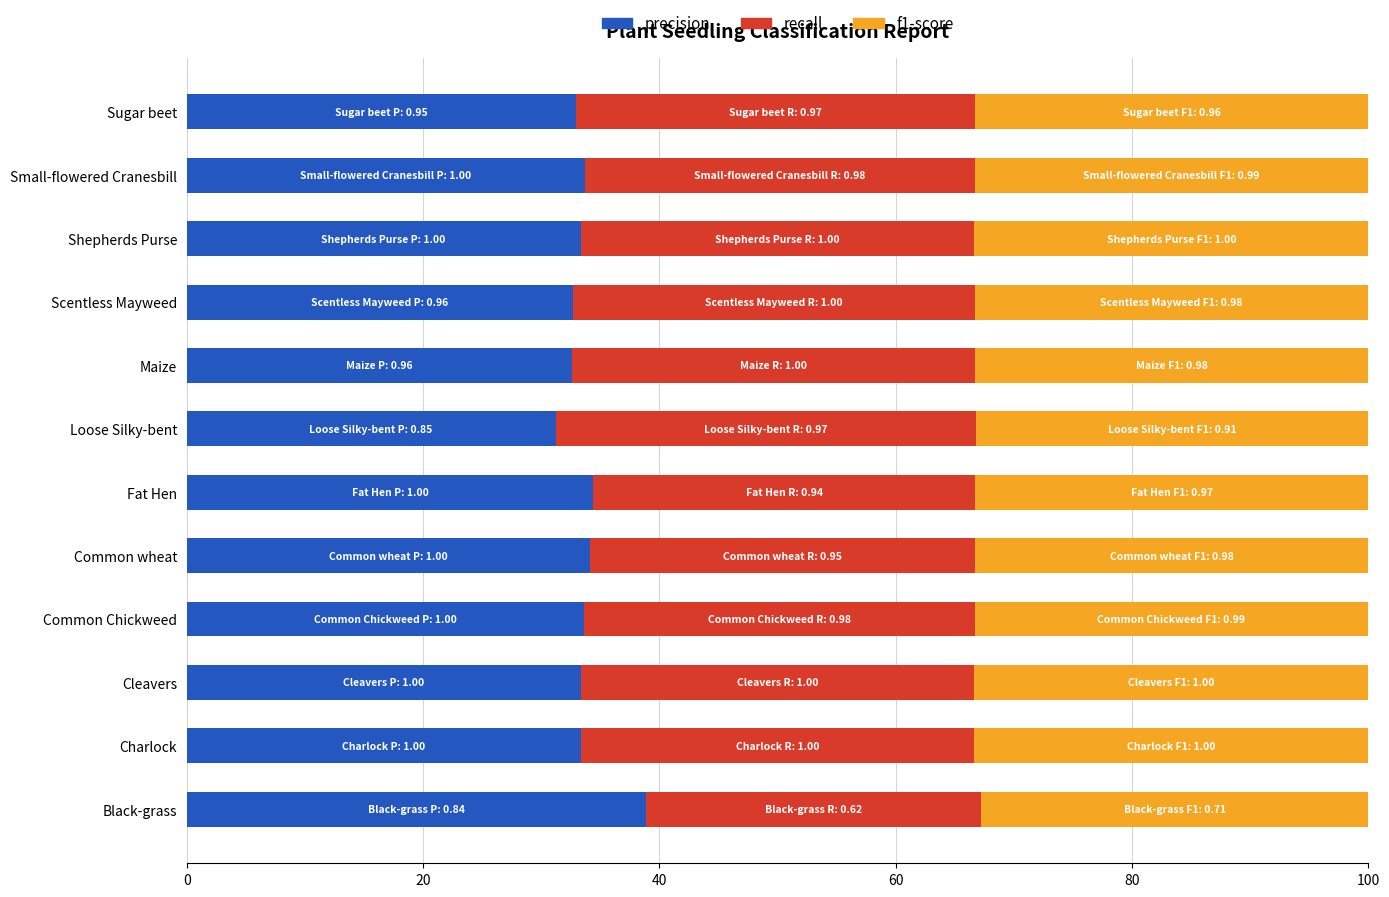

The precision series shows 12.8 at Black-grass. True or false?

False